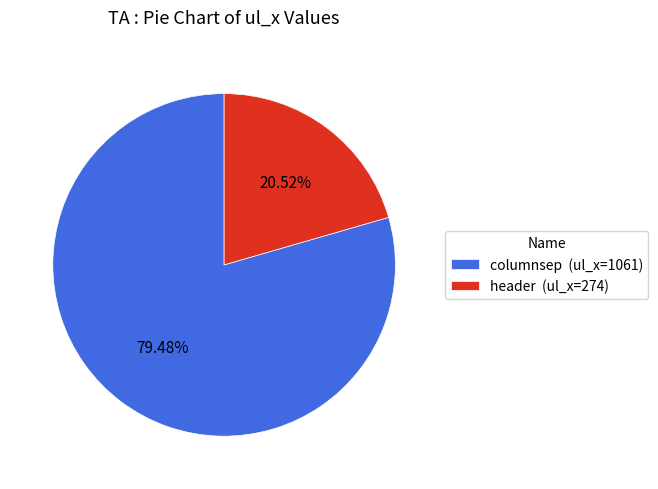

Rank the categories by value from highest to lowest.

columnsep, header